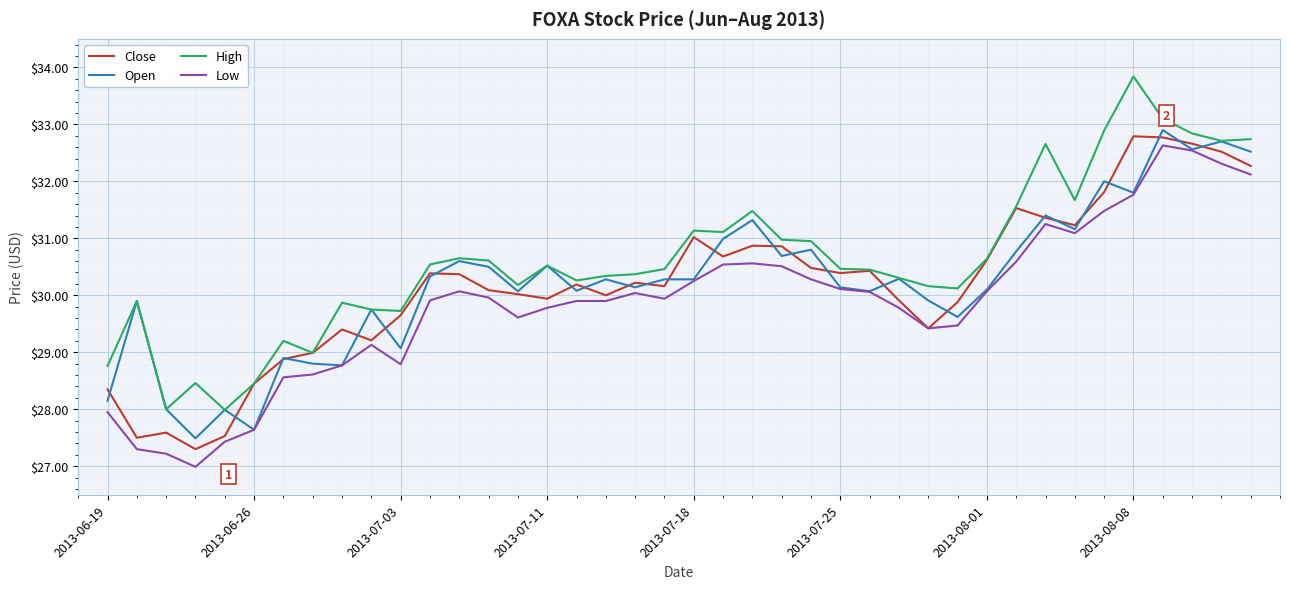

True or false: Close has more than 0 points higher than both neighbors.

True